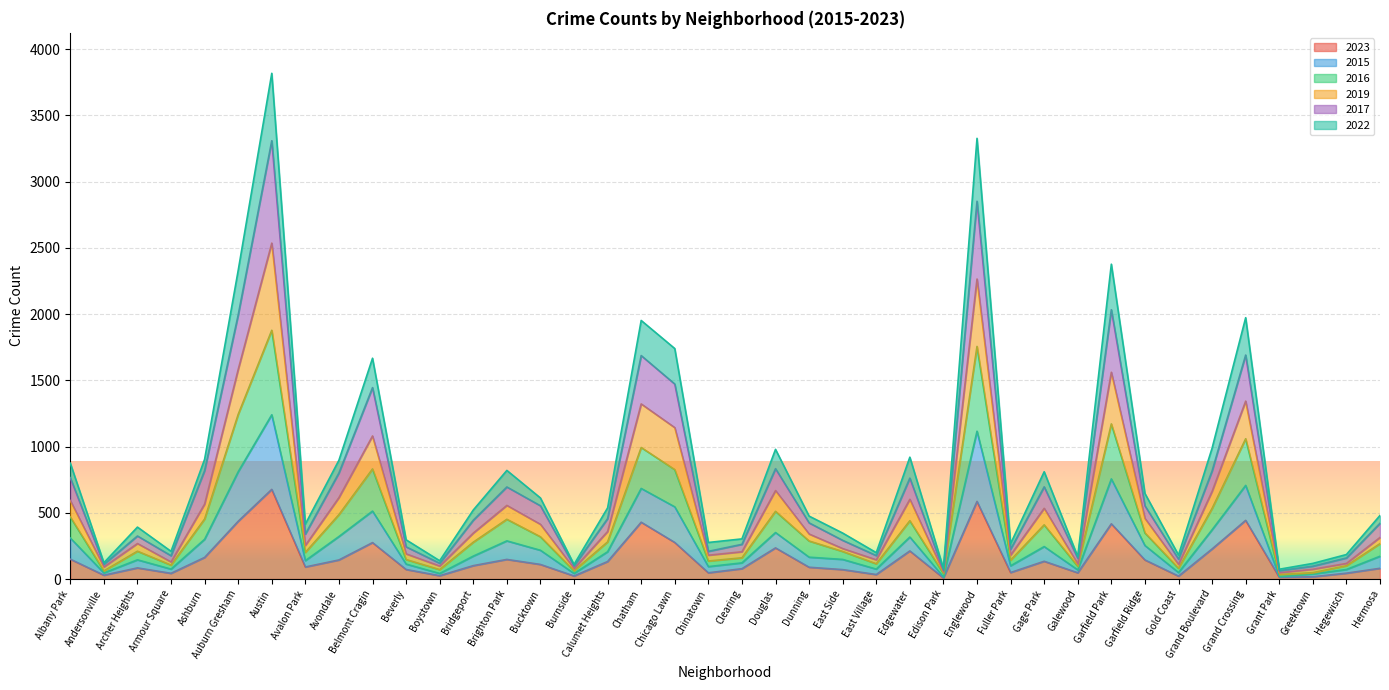

What position from the left is Archer Heights?

3